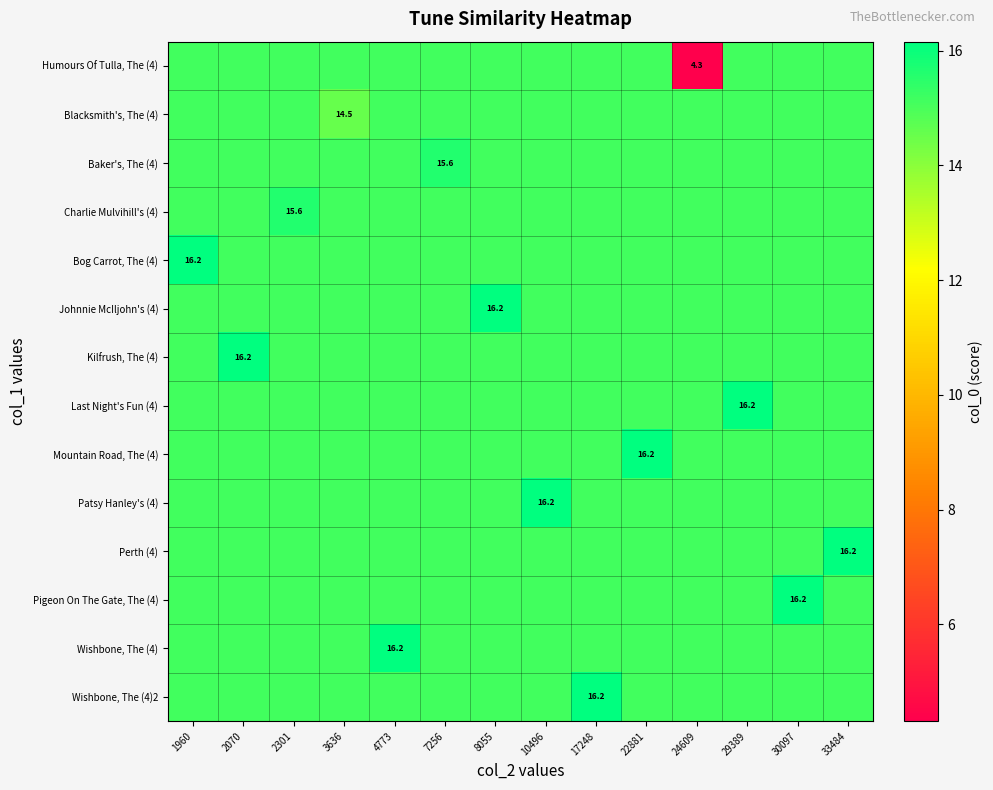

Which series has the largest total across all categories?

Bog Carrot, The (4)